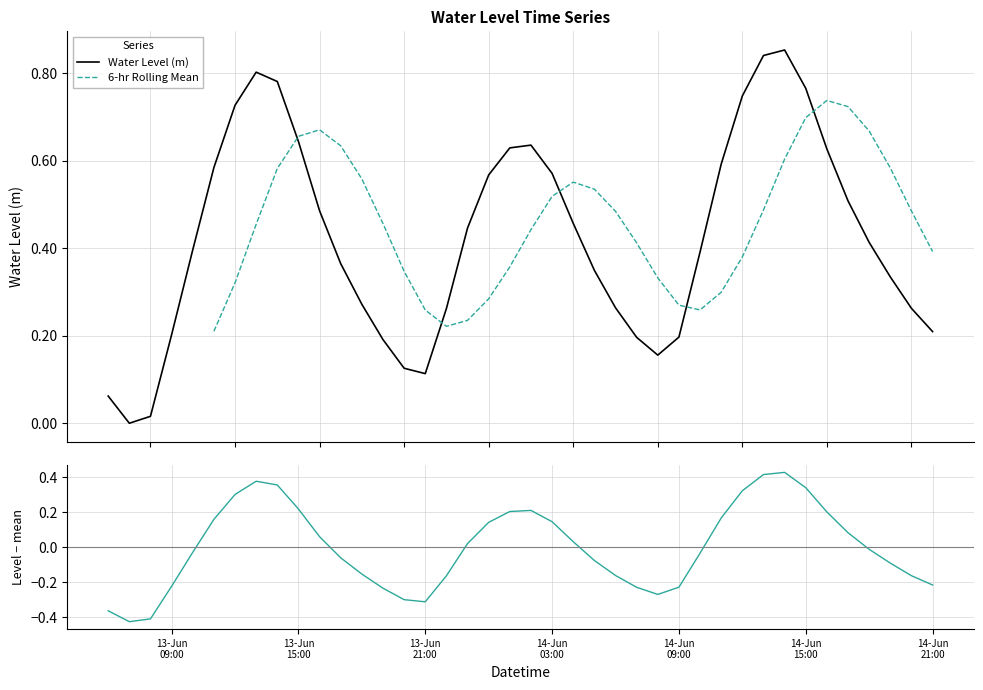

Between 2024-06-14 16:00:00 and 2024-06-13 10:00:00, which is larger?

2024-06-14 16:00:00